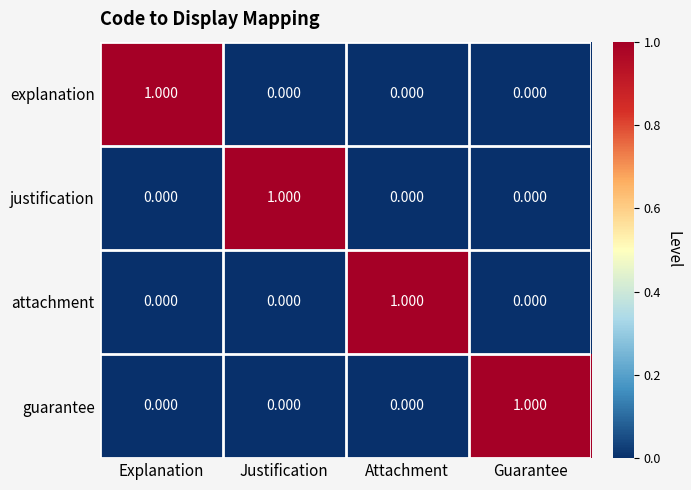

Which category has the highest value in the justification series?

Justification